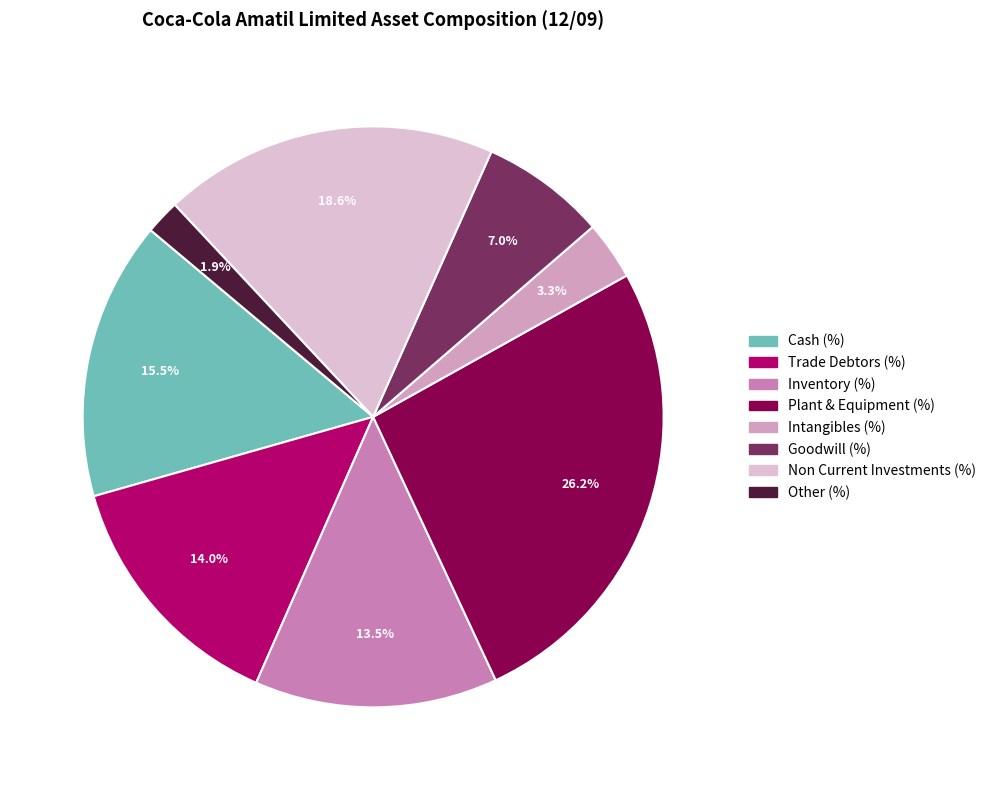

What percentage is NOT represented by Other (%)?

98.1%